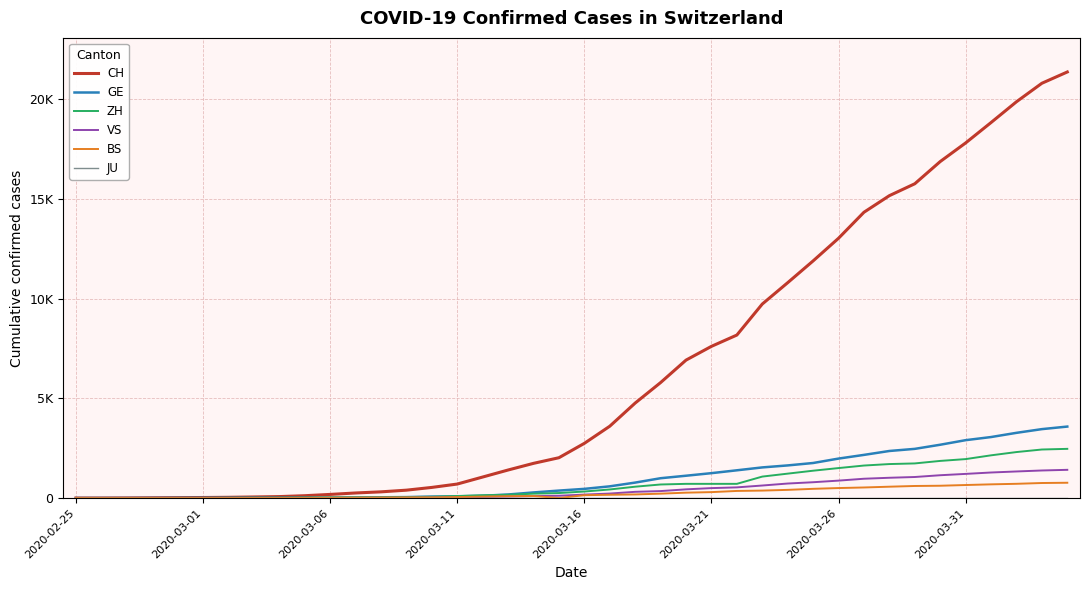

Is this an area chart (filled region under the line)?

No